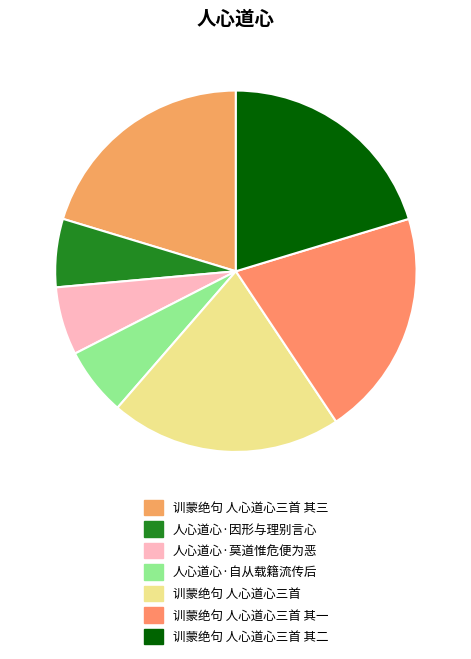

To the nearest percent, what portion does 人心道心·因形与理别言心 represent?

6%